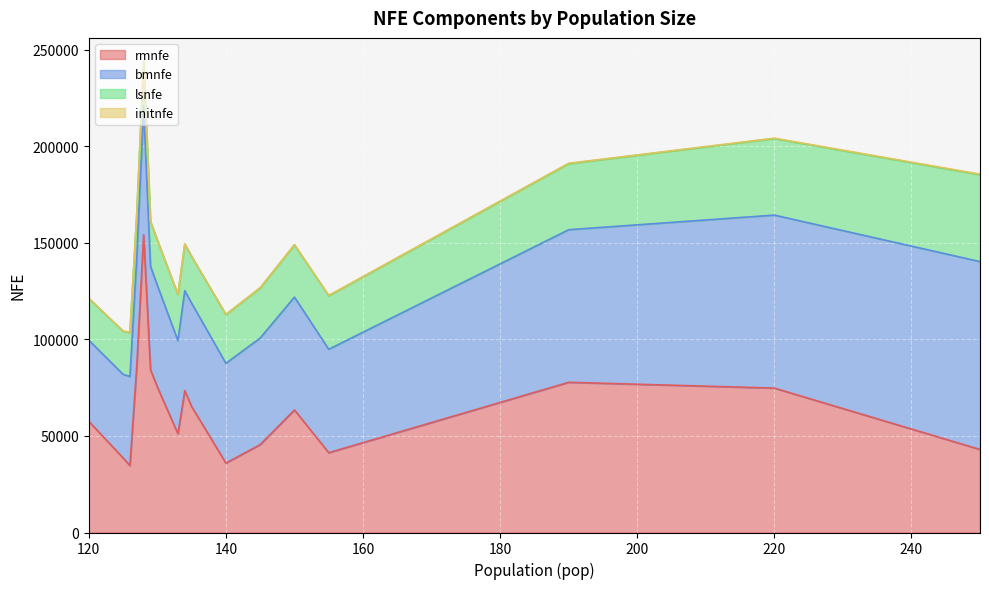

Rank the categories by bmnfe value from highest to lowest.

250, 220, 190, 128, 150, 127, 145, 129, 135, 155, 130, 134, 140, 133, 126, 125, 120